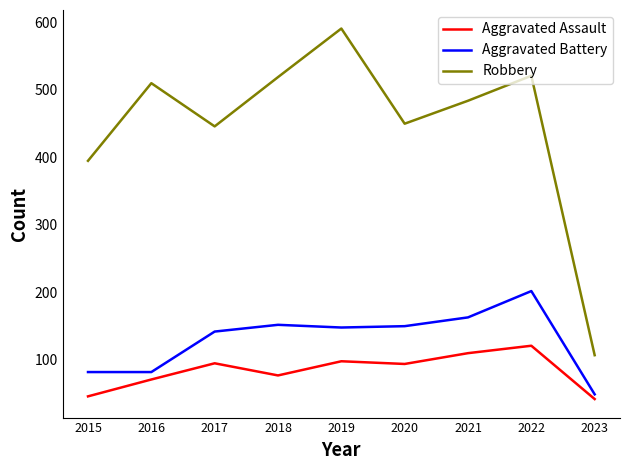

What is the difference between the maximum and minimum values in the Aggravated Assault series?

79